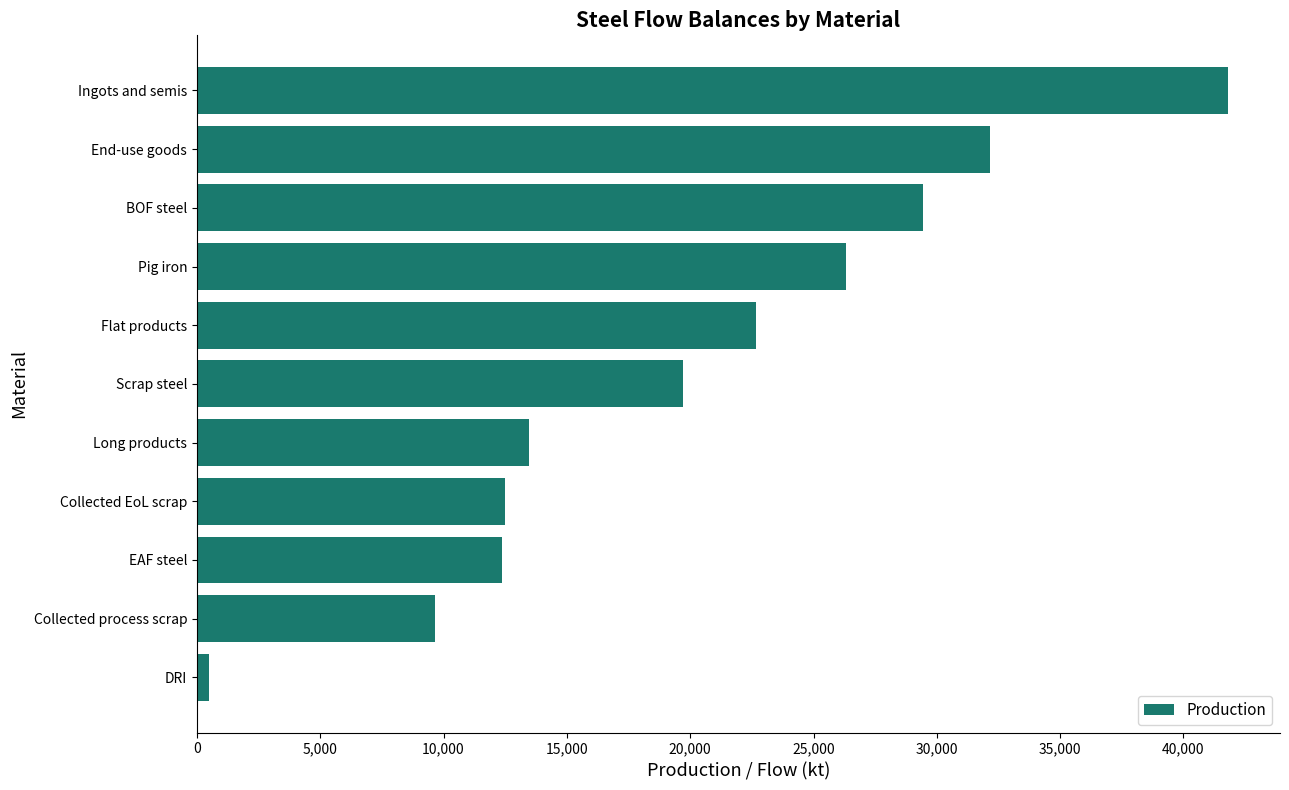

Between End-use goods and Scrap steel, which is larger?

End-use goods